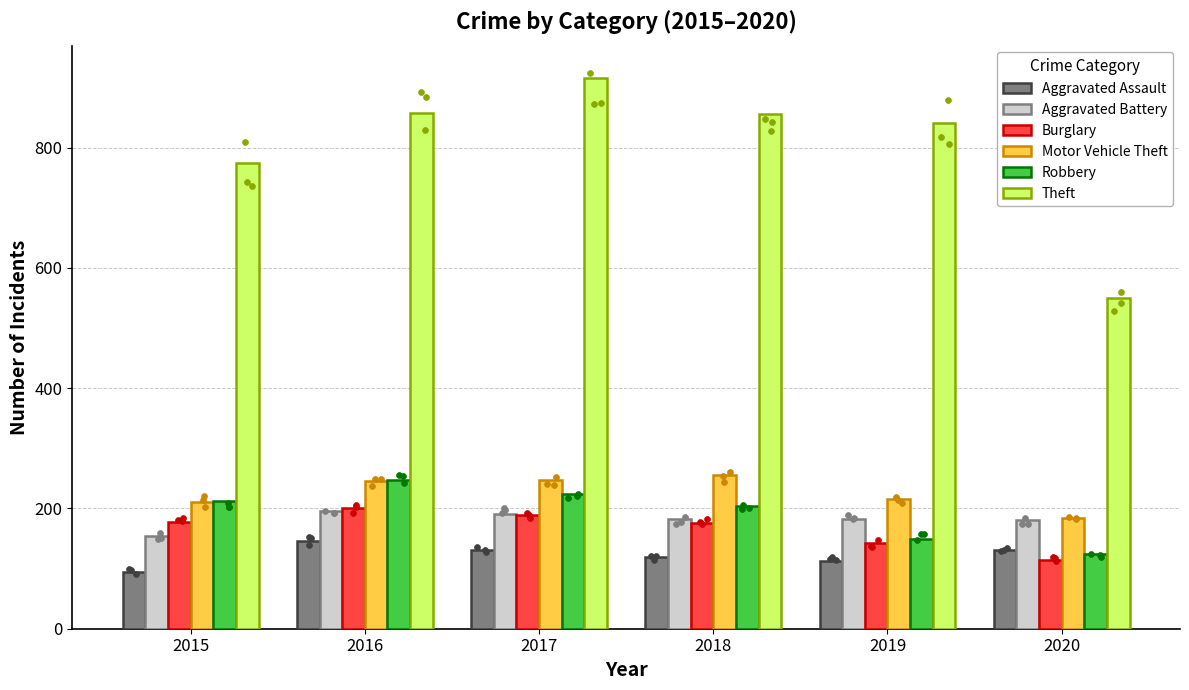

Which series has the widest spread of Y values?

Theft